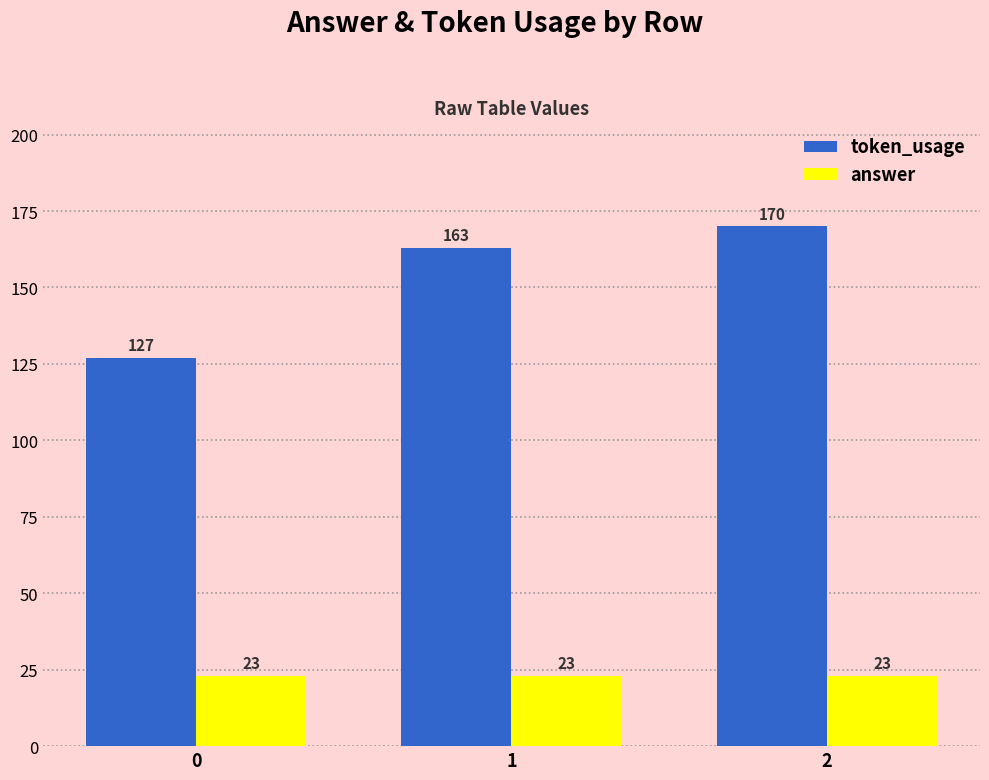

Which series has the largest total across all categories?

token_usage